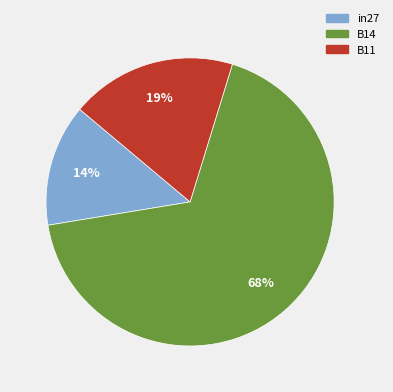

What is the largest slice in the pie chart?

B14